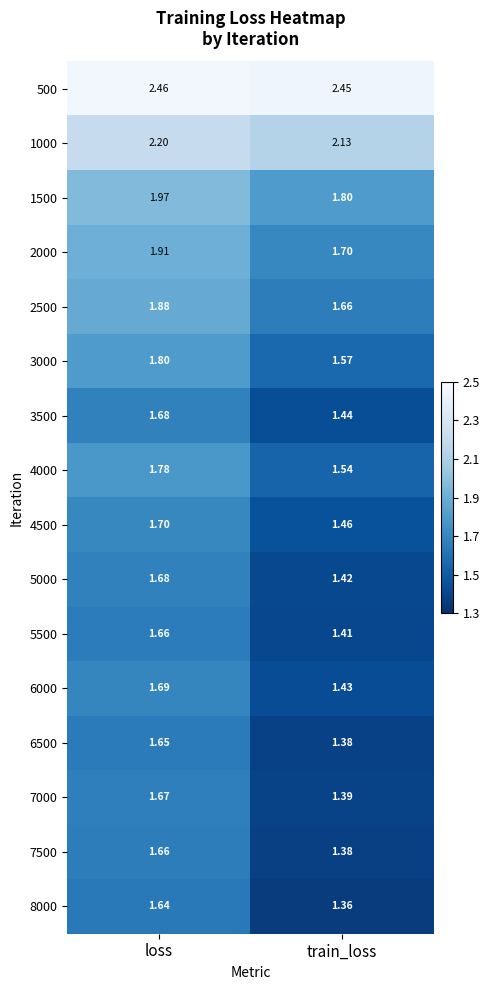

At which label is 5000 closest to 1?

train_loss